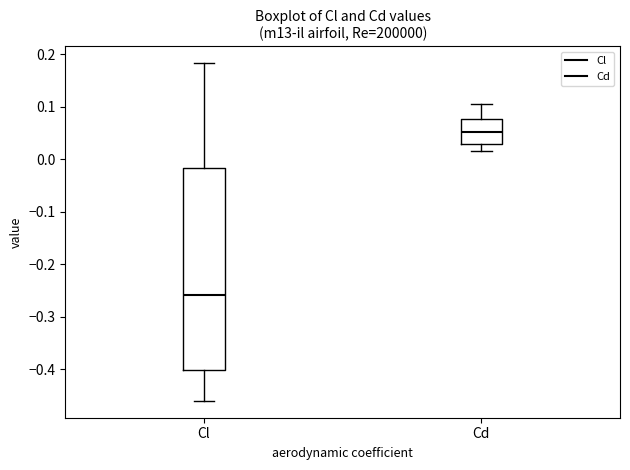

Which box's median line is the highest?

Cd